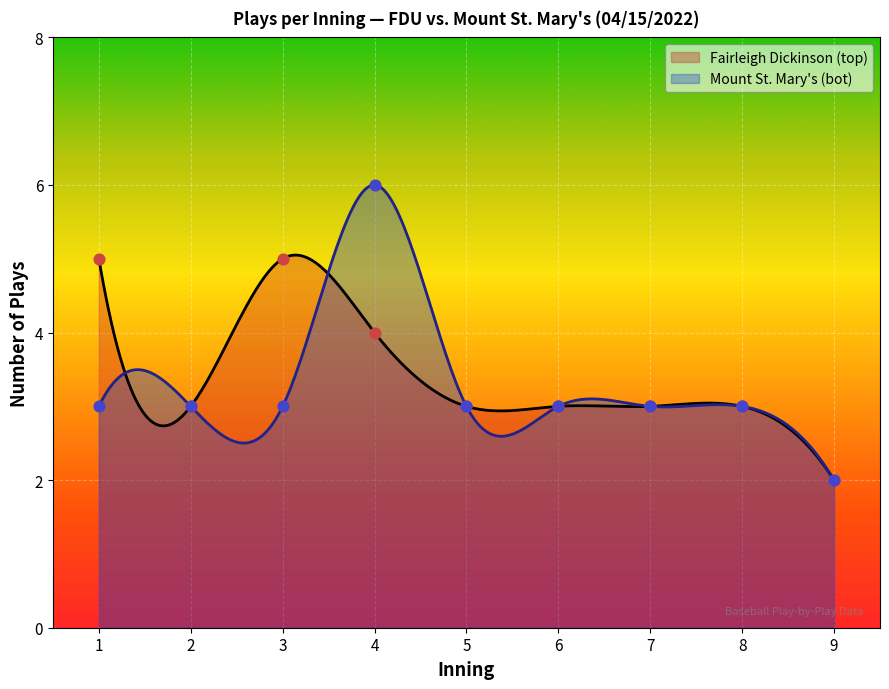

What is the maximum value for Mount St. Mary's (bot)?

6.0